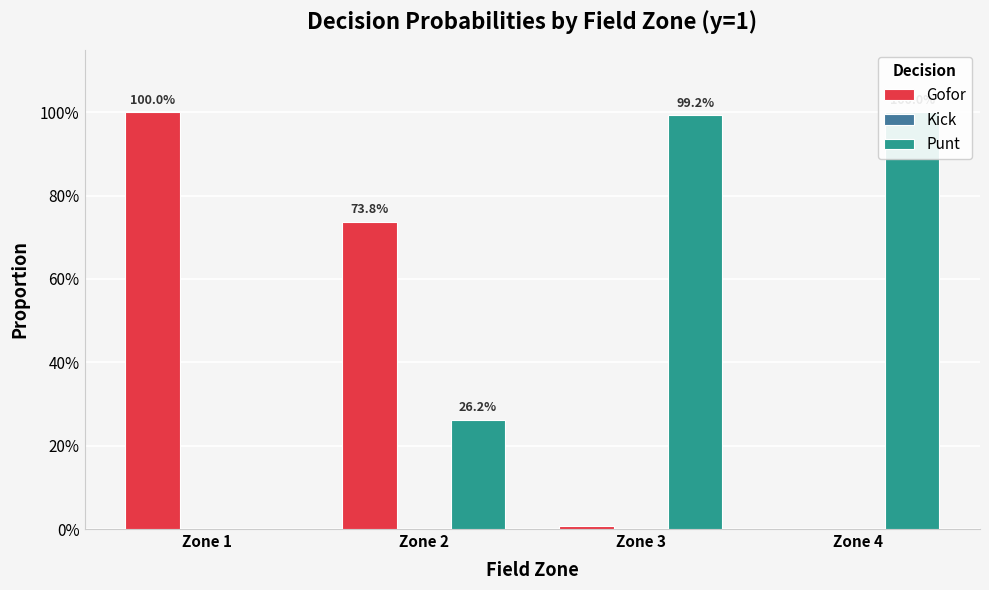

At which category is the sum across all series the highest?

Zone 1